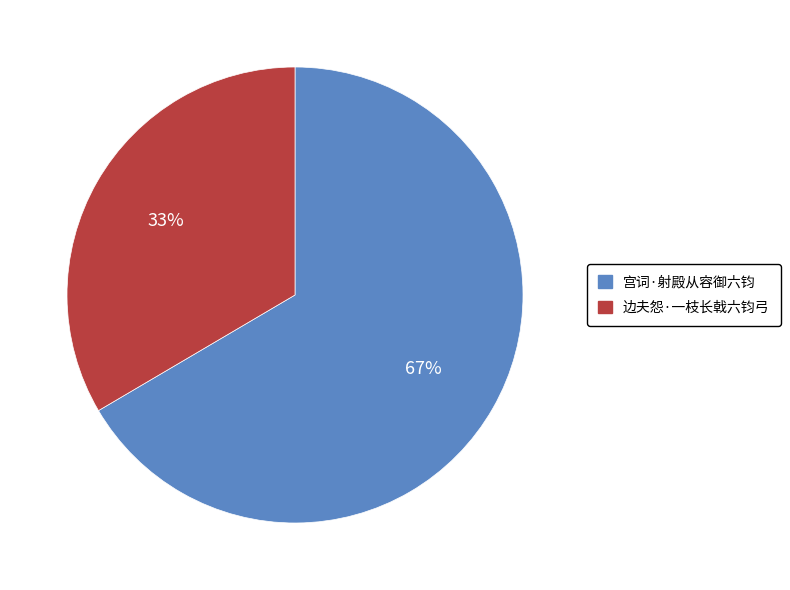

Which has a higher value, 宫词·射殿从容御六钧 or 边夫怨·一枝长戟六钧弓?

宫词·射殿从容御六钧